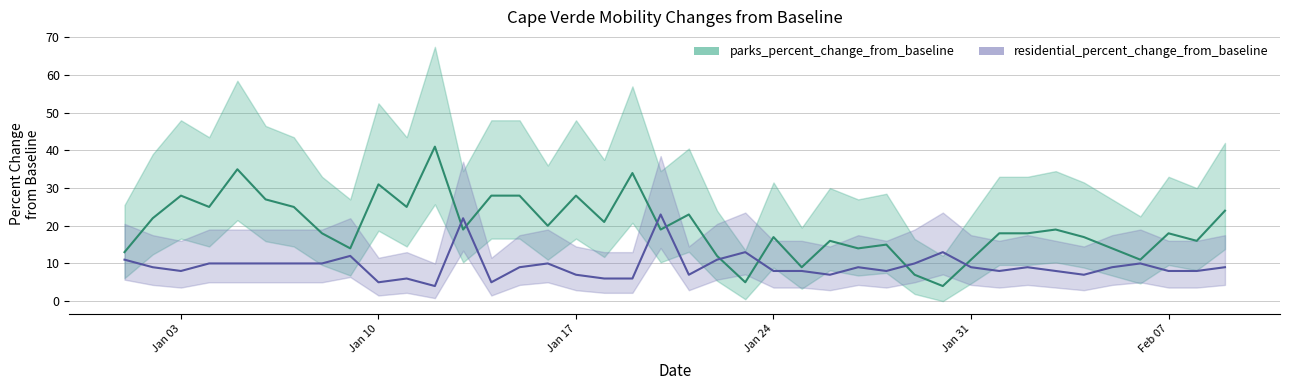

Reading right to left, transcribe all the data shown in this chart.

residential_percent_change_from_baseline: 9	8	8	10	9	7	8	9	8	9	13	10	8	9	7	8	8	13	11	7	23	6	6	7	10	9	5	22	4	6	5	12	10	10	10	10	10	8	9	11
parks_percent_change_from_baseline: 24	16	18	11	14	17	19	18	18	11	4	7	15	14	16	9	17	5	12	23	19	34	21	28	20	28	28	19	41	25	31	14	18	25	27	35	25	28	22	13